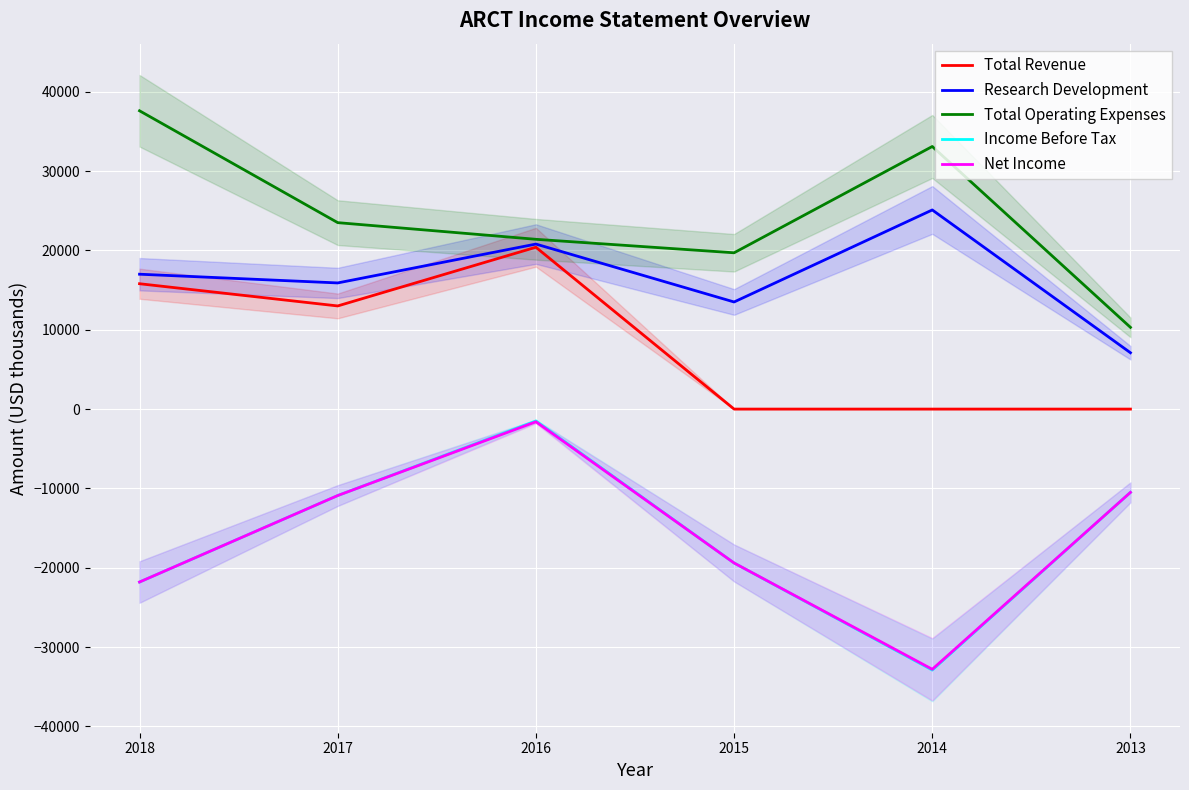

How many data points in Total Revenue are above 13000?

2